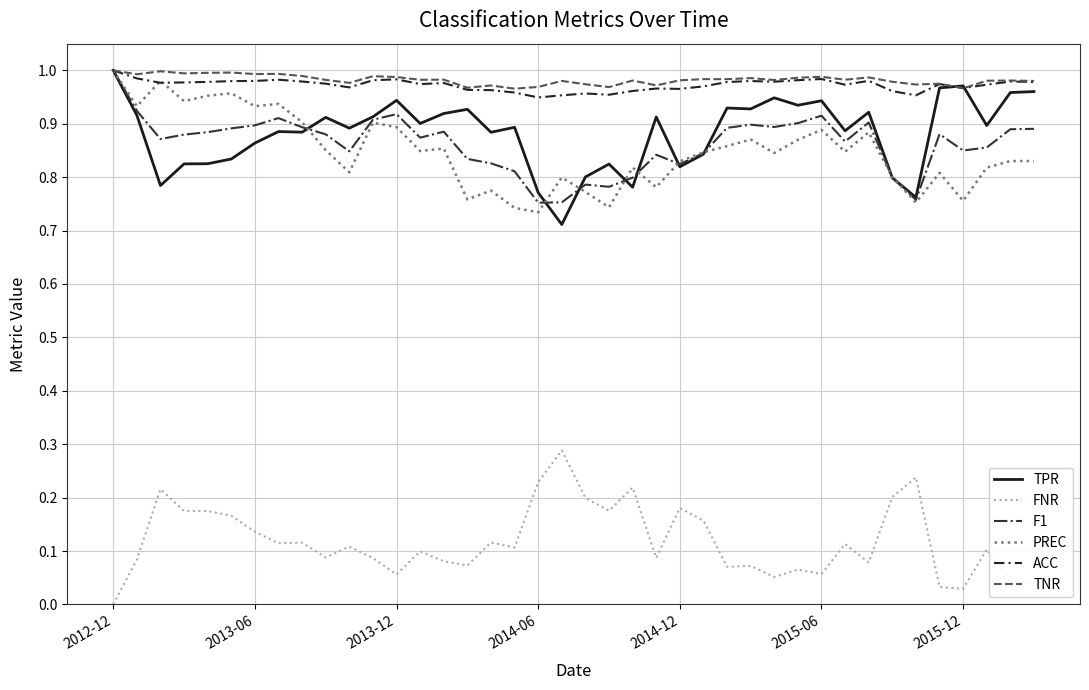

True or false: FNR and F1 cross at least once.

False